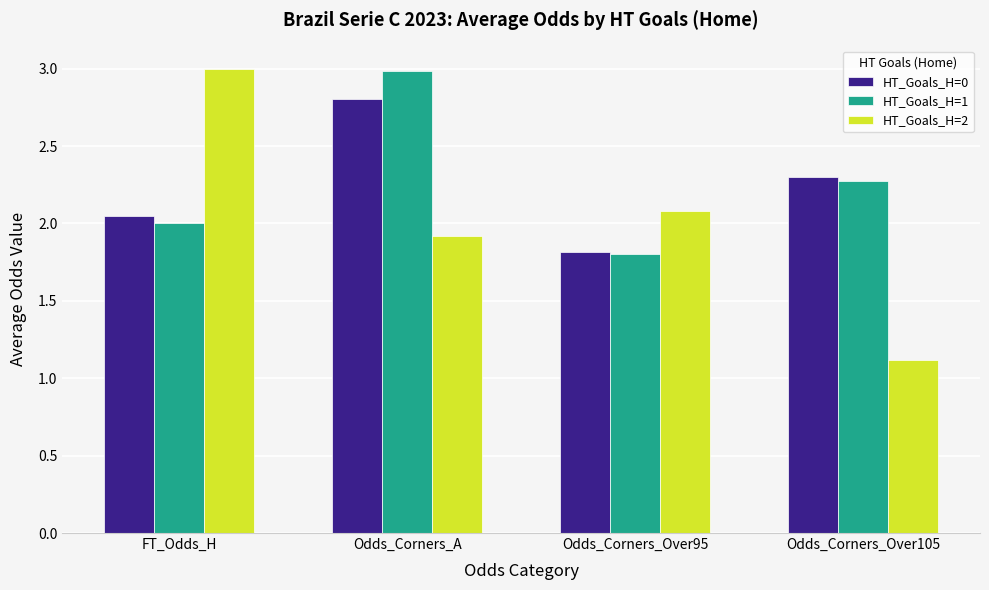

True or false: HT_Goals_H=0 has a value of 0.9 at Odds_Corners_A.

False